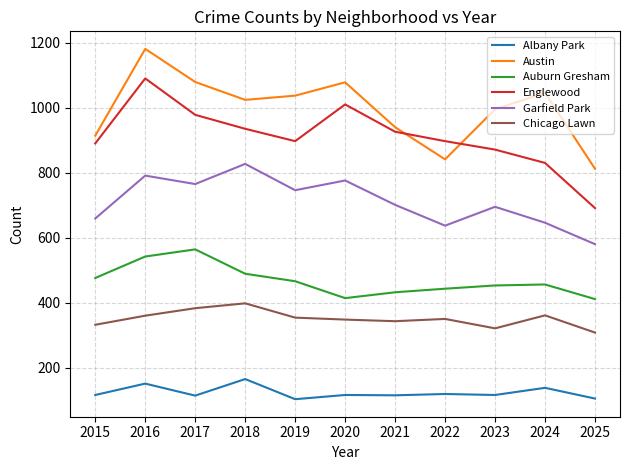

Rank the series by their maximum value, from lowest to highest.

Albany Park, Chicago Lawn, Auburn Gresham, Garfield Park, Englewood, Austin